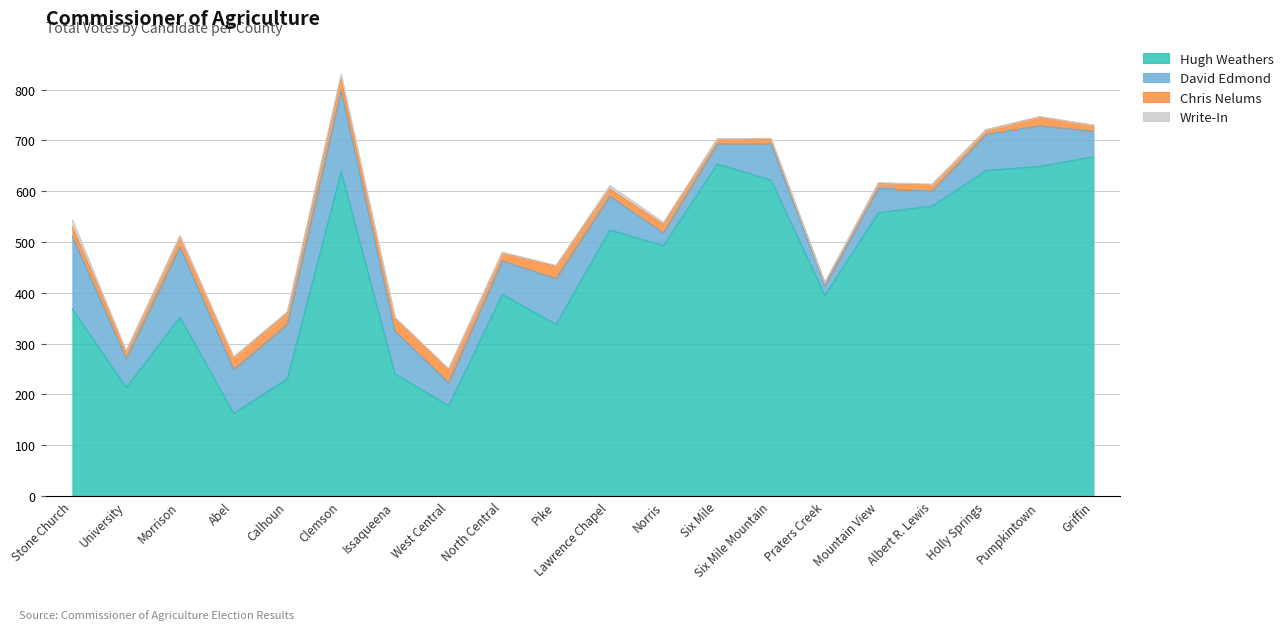

What is the label of the 7th point from the right?

Six Mile Mountain